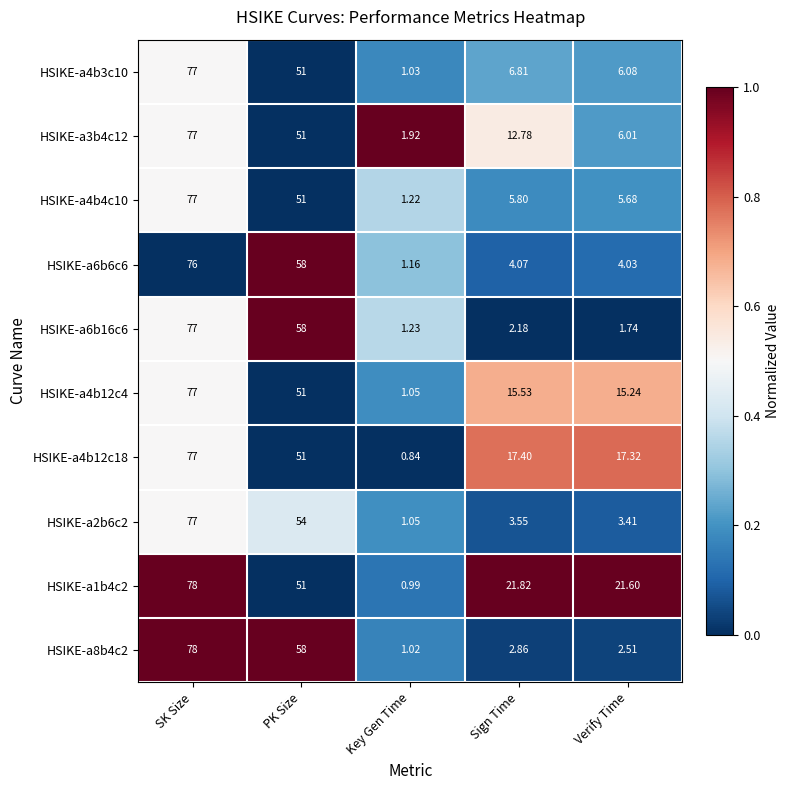

Count the number of categories in the chart.

5